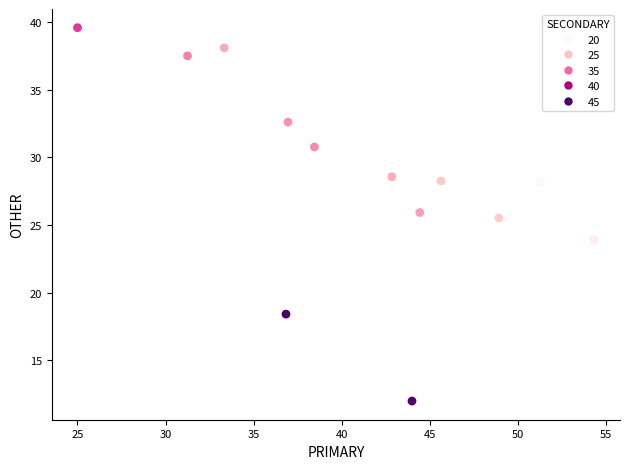

What is the range of X values (max minus min)?

29.3